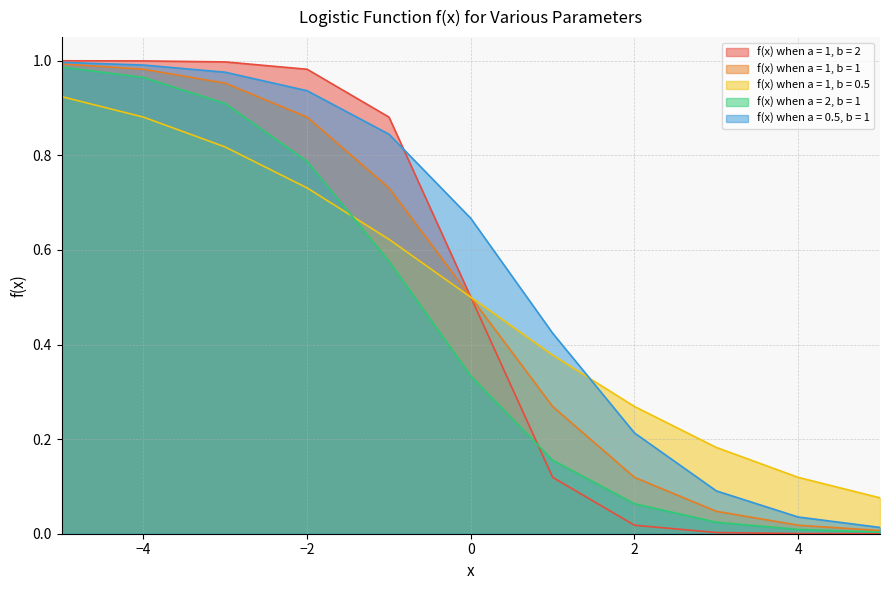

What is the difference between the maximum and second lowest values in the f(x) when a = 0.5, b = 1 series?

1.0